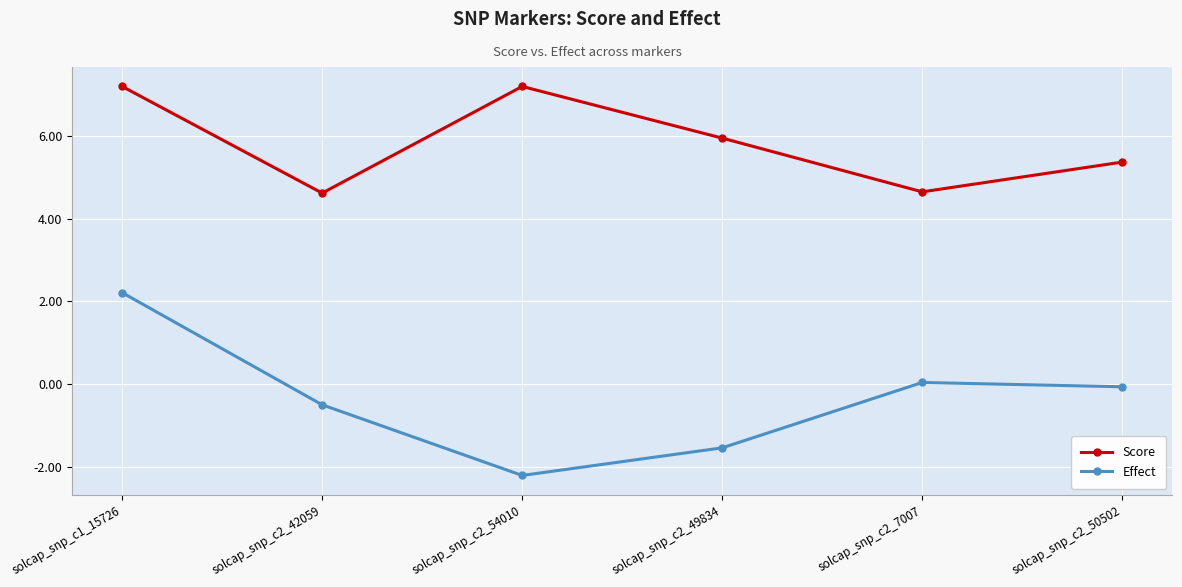

What are all the series names shown in the legend?

Score, Effect